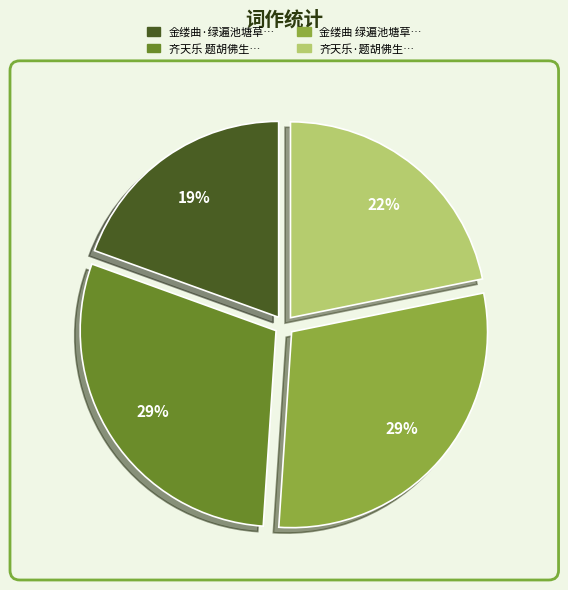

The 齐天乐 题胡佛生… slice represents 15% of the pie. True or false?

False